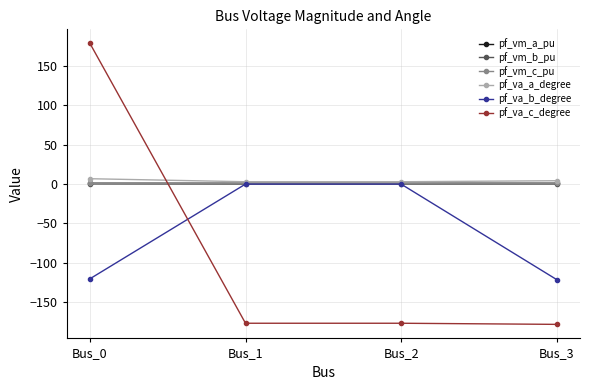

What is the difference between the maximum and minimum values in the pf_vm_c_pu series?

0.1